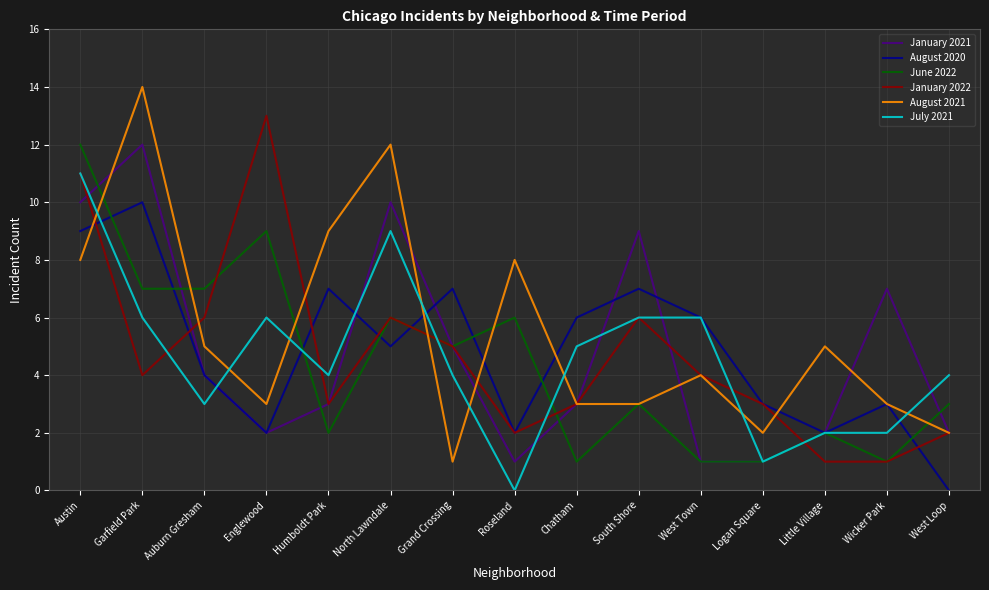

After their last crossing, which series has the higher values: July 2021 or June 2022?

July 2021